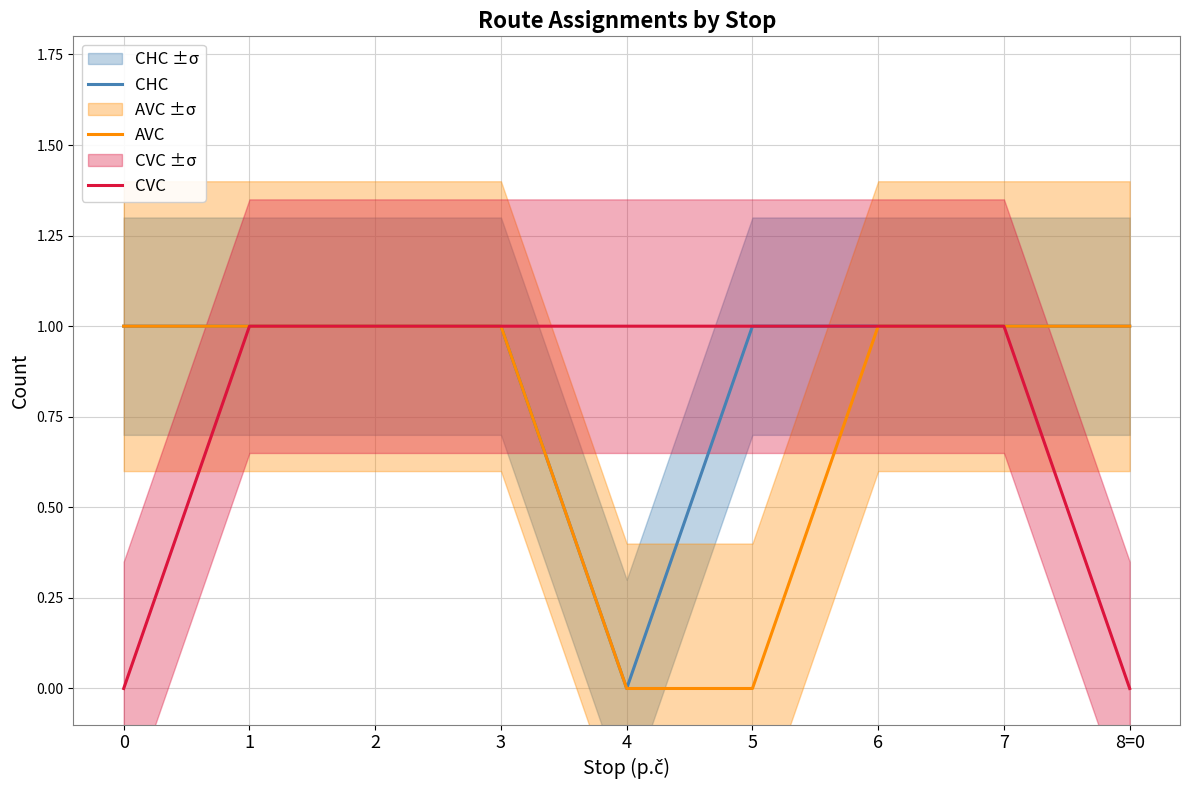

At which label does CHC reach its minimum?

4